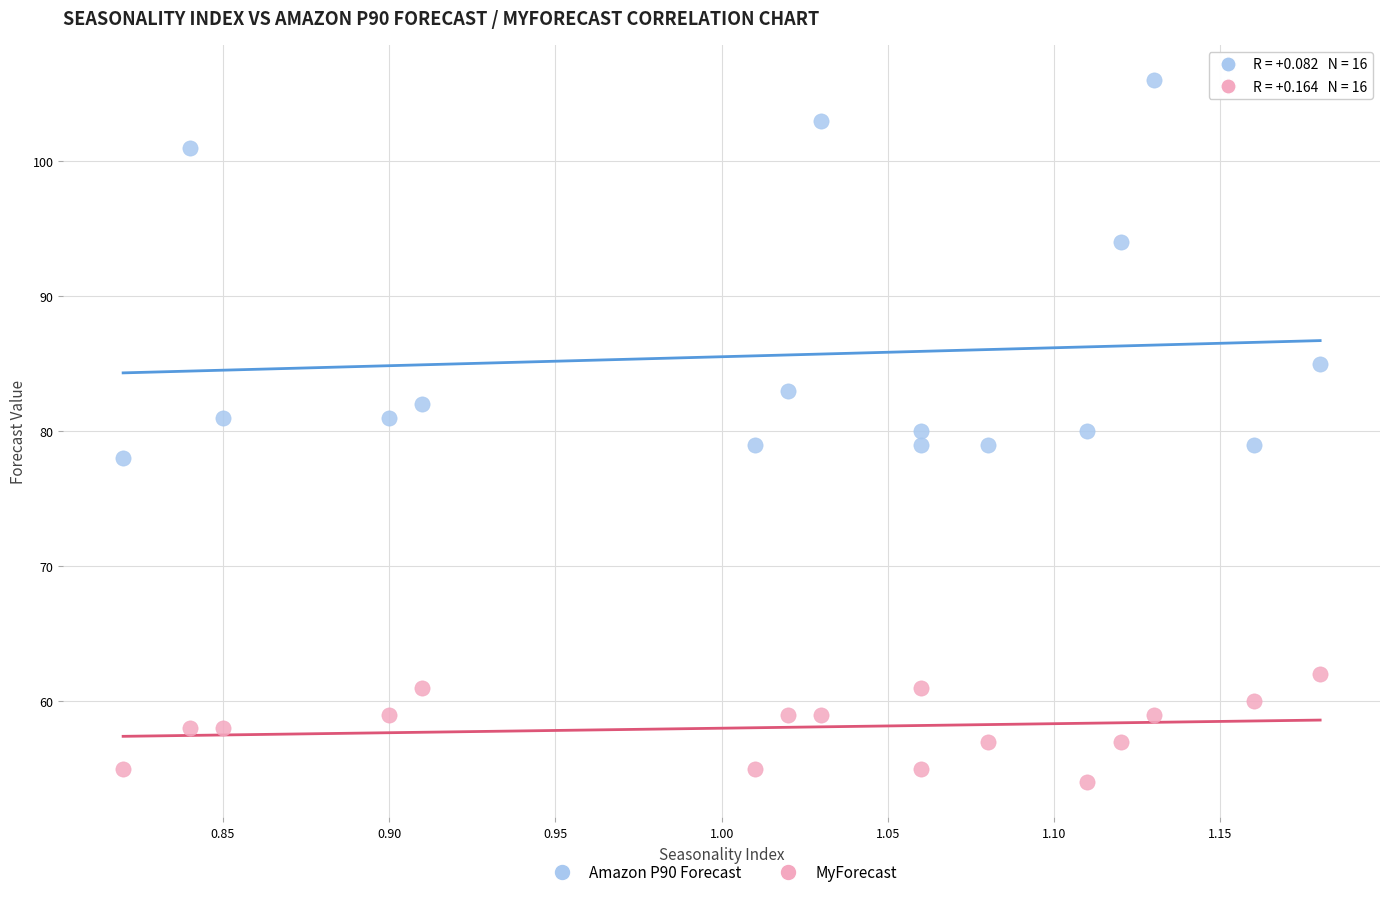

Which series contains the lowest Y value?

MyForecast